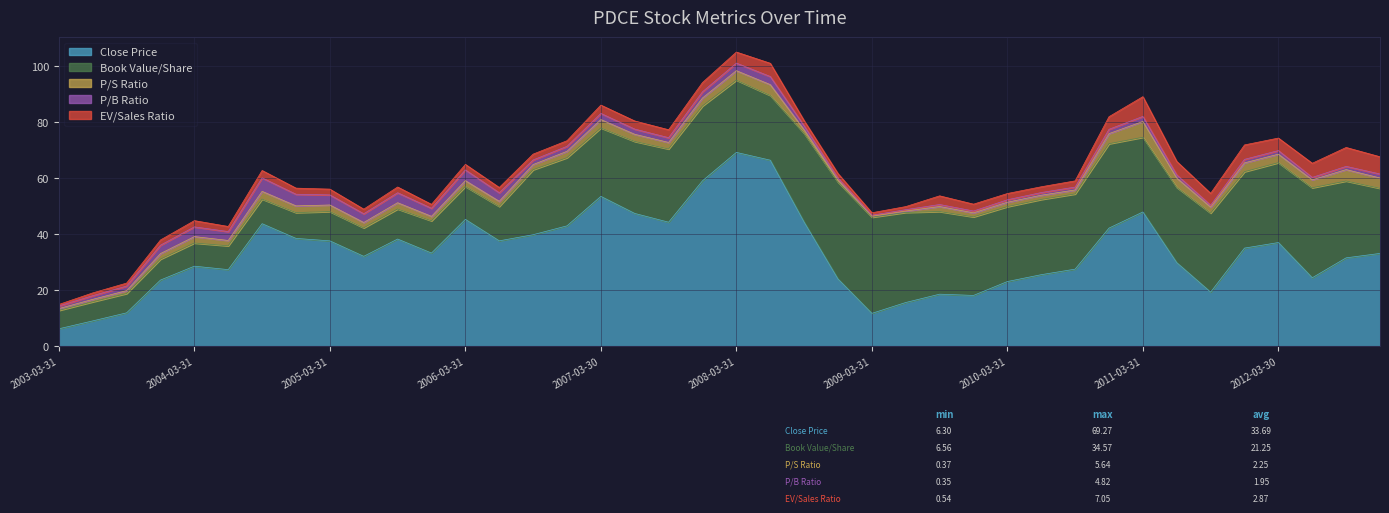

At which category does priceToSalesRatio reach its first local peak?

2004-03-31